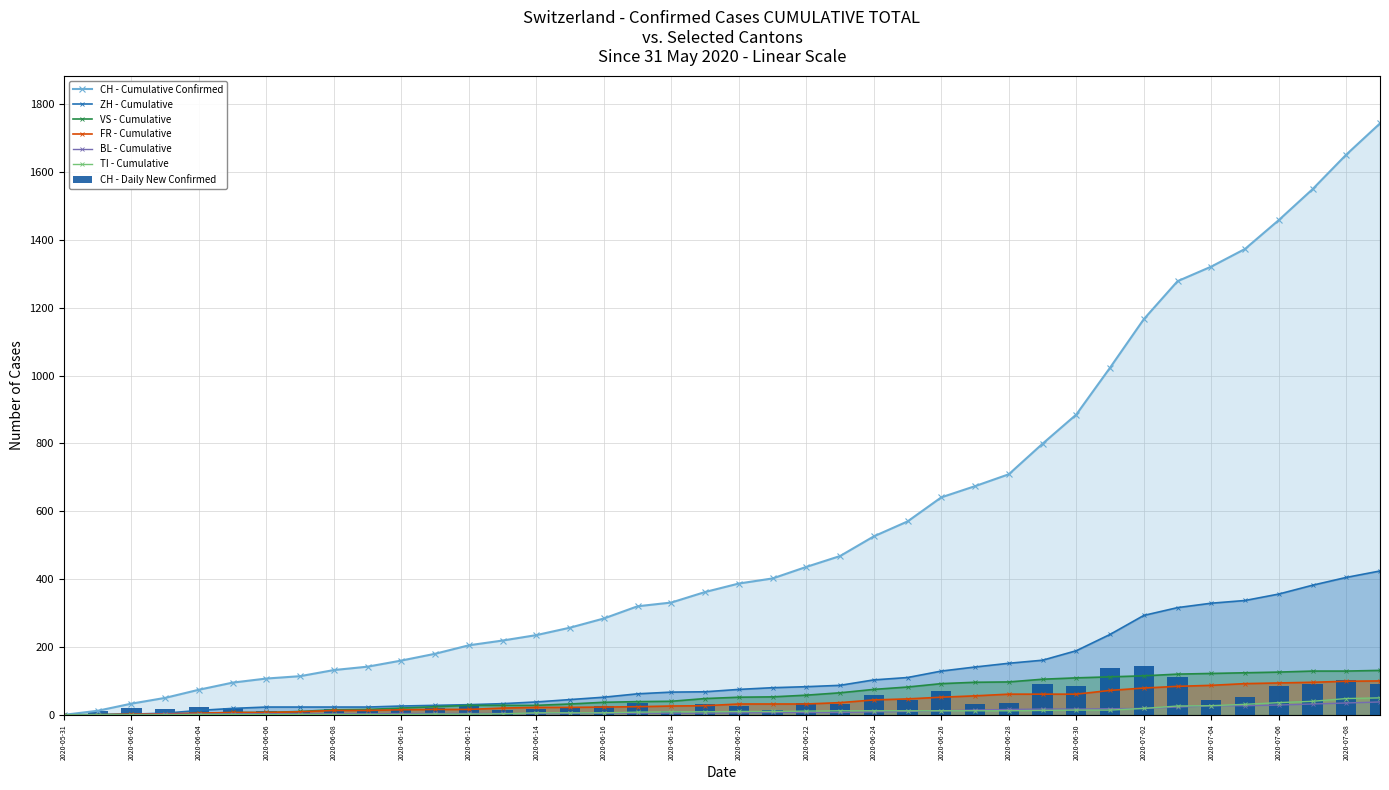

Rank the categories by TI value from highest to lowest.

2020-07-09, 2020-07-08, 2020-07-07, 2020-07-06, 2020-07-05, 2020-07-04, 2020-07-03, 2020-07-02, 2020-06-30, 2020-07-01, 2020-06-29, 2020-06-23, 2020-06-24, 2020-06-25, 2020-06-26, 2020-06-27, 2020-06-28, 2020-06-22, 2020-06-20, 2020-06-21, 2020-06-18, 2020-06-19, 2020-06-17, 2020-06-14, 2020-06-15, 2020-06-16, 2020-06-13, 2020-06-11, 2020-06-12, 2020-06-04, 2020-06-05, 2020-06-06, 2020-06-07, 2020-06-08, 2020-06-09, 2020-06-10, 2020-05-31, 2020-06-01, 2020-06-02, 2020-06-03